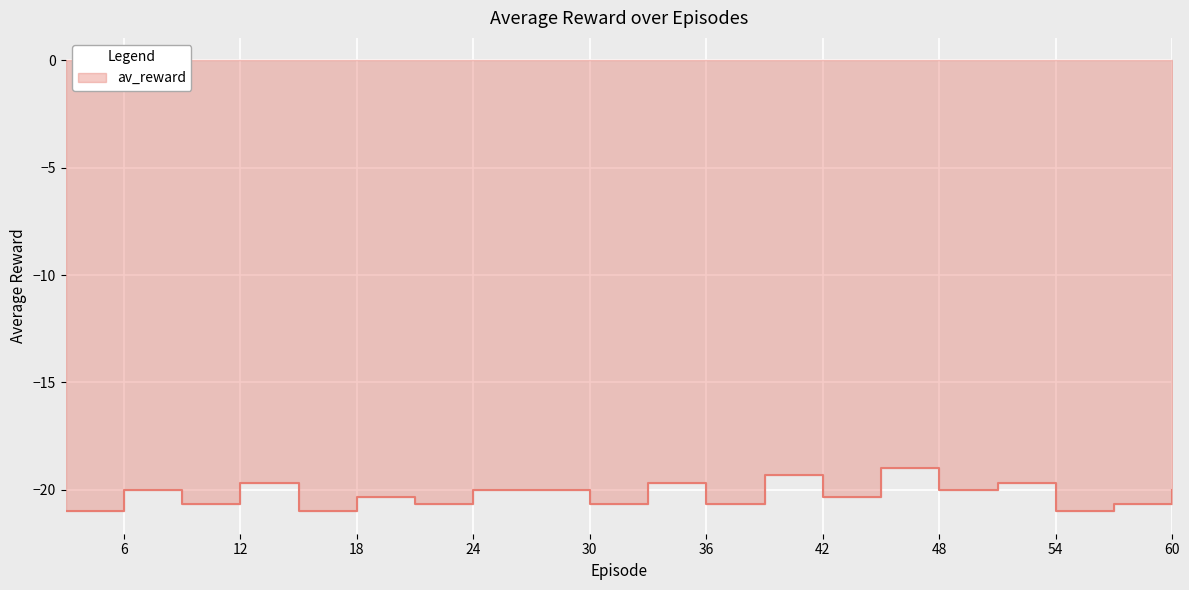

True or false: the data shows -29.6 at 18.

False